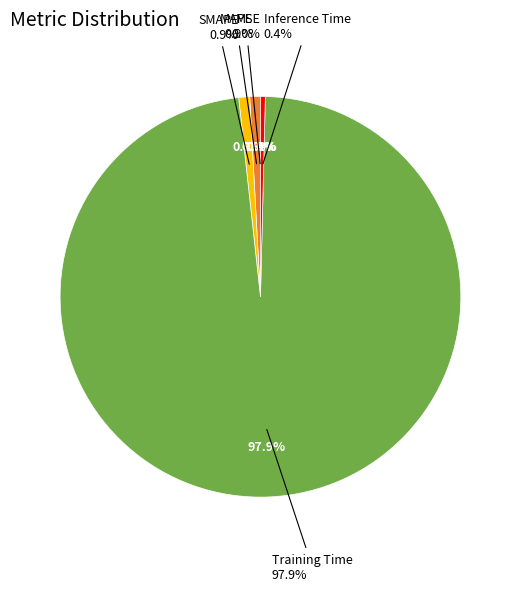

What percentage is NOT represented by MAPE?

99.1%